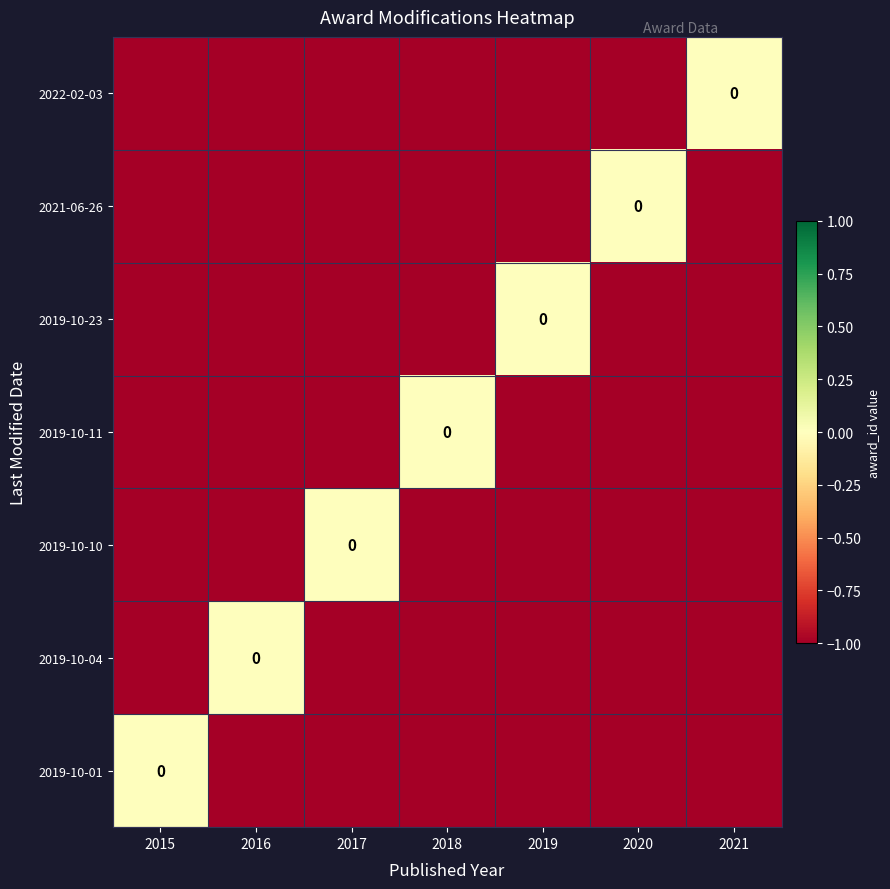

Count the number of categories in the chart.

7